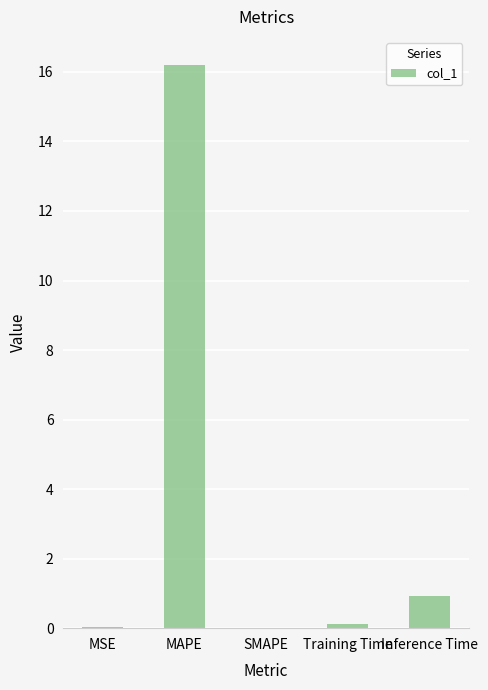

Which has a higher value, MAPE or Training Time?

MAPE